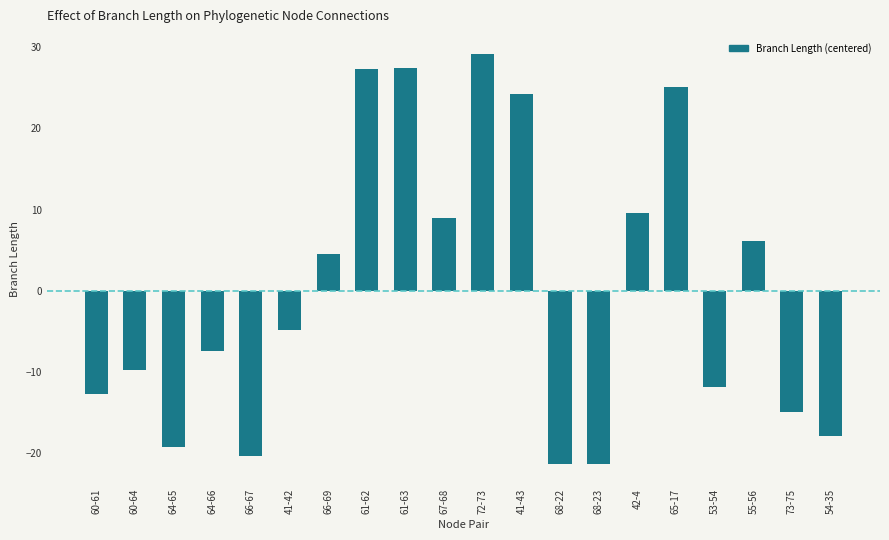

Is it true that the value at 72-73 is 29.2?

True